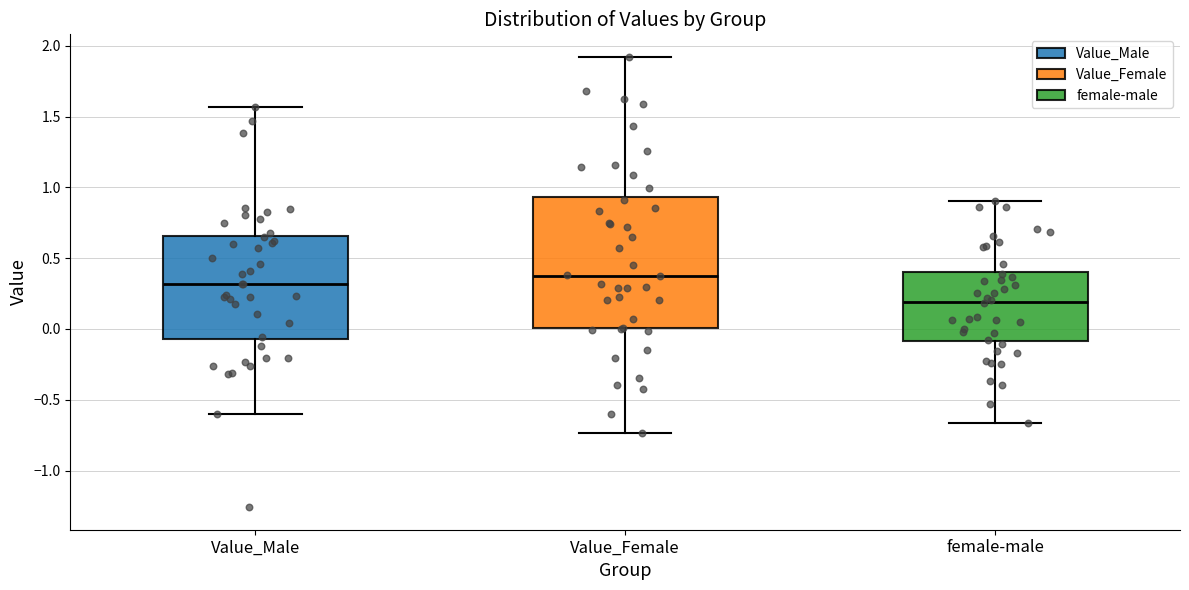

Where does the median line of the box for Value_Female sit on the y-axis? The values are not printed on the chart, so give them approximately, as read against the axis.

0.40